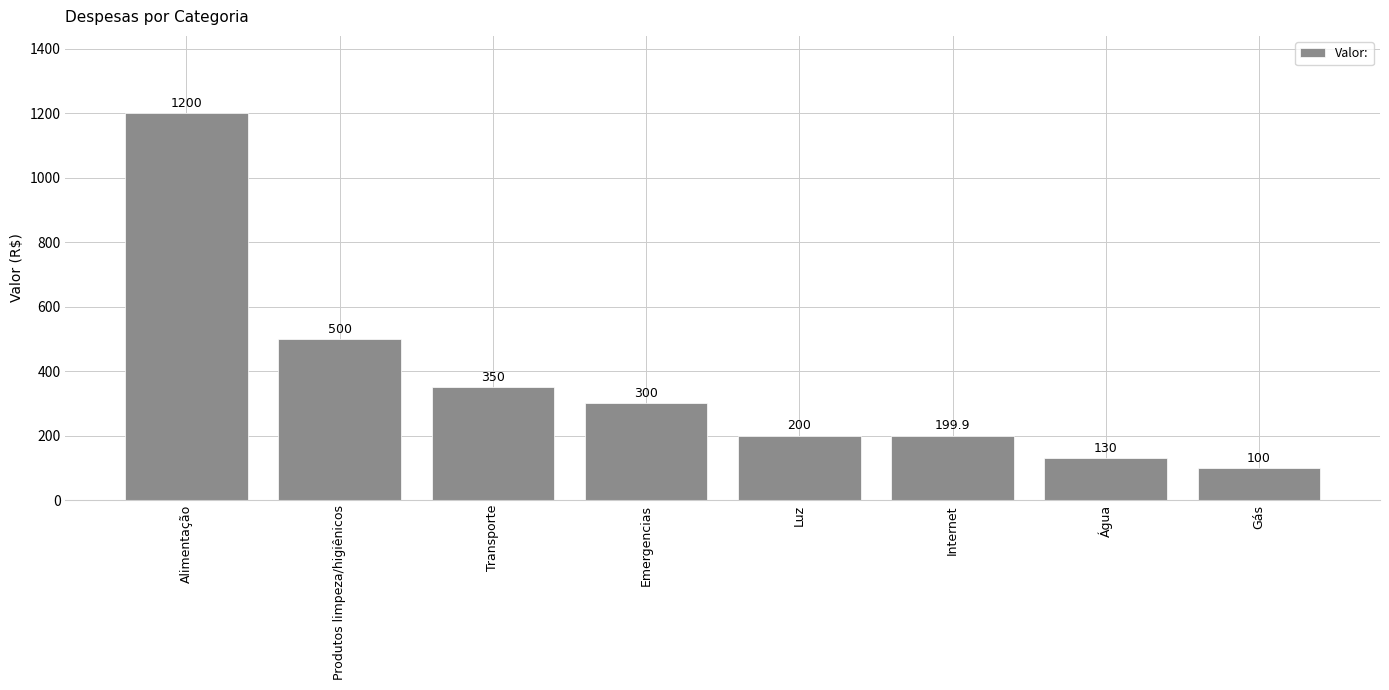

What is the change in value from Alimentação to Transporte?

-850.0